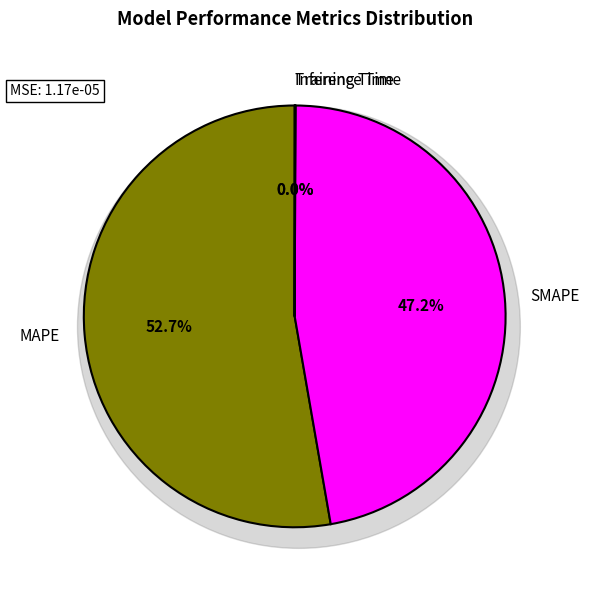

How much of the chart is everything except MAPE?

47.3%